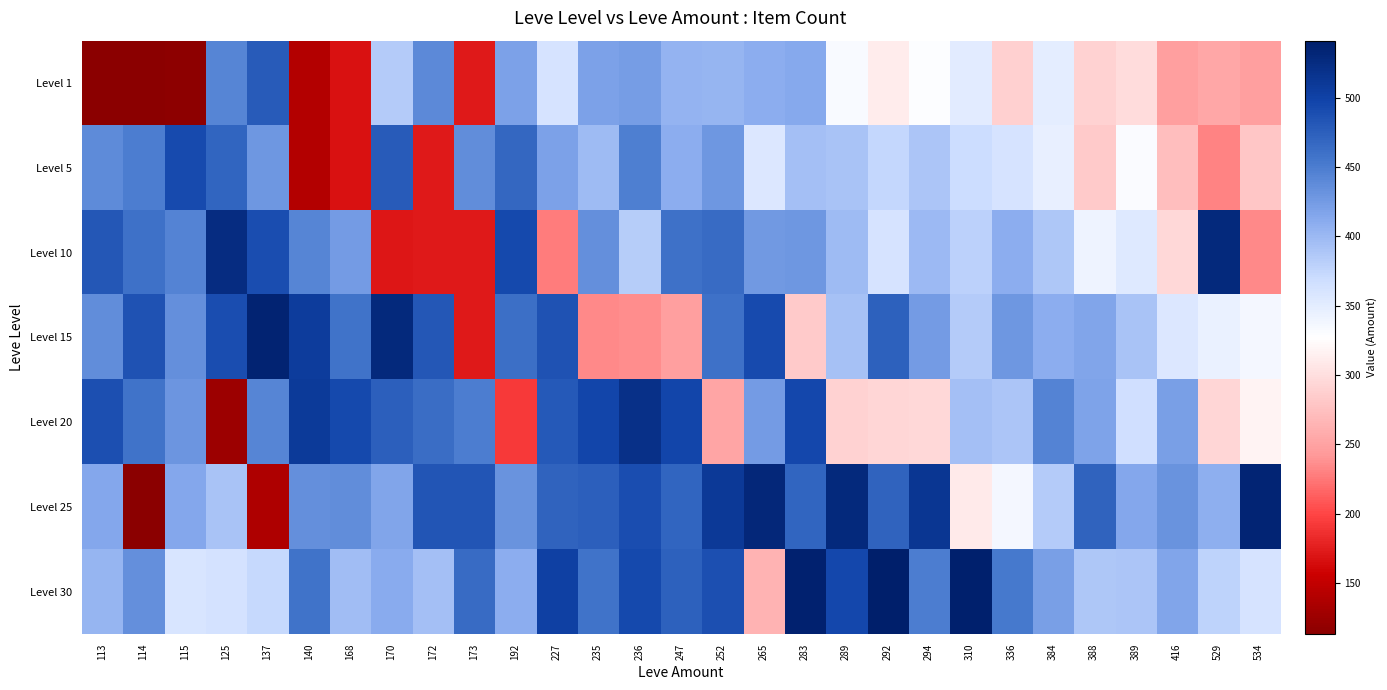

Which category has the lowest value across all series?

113